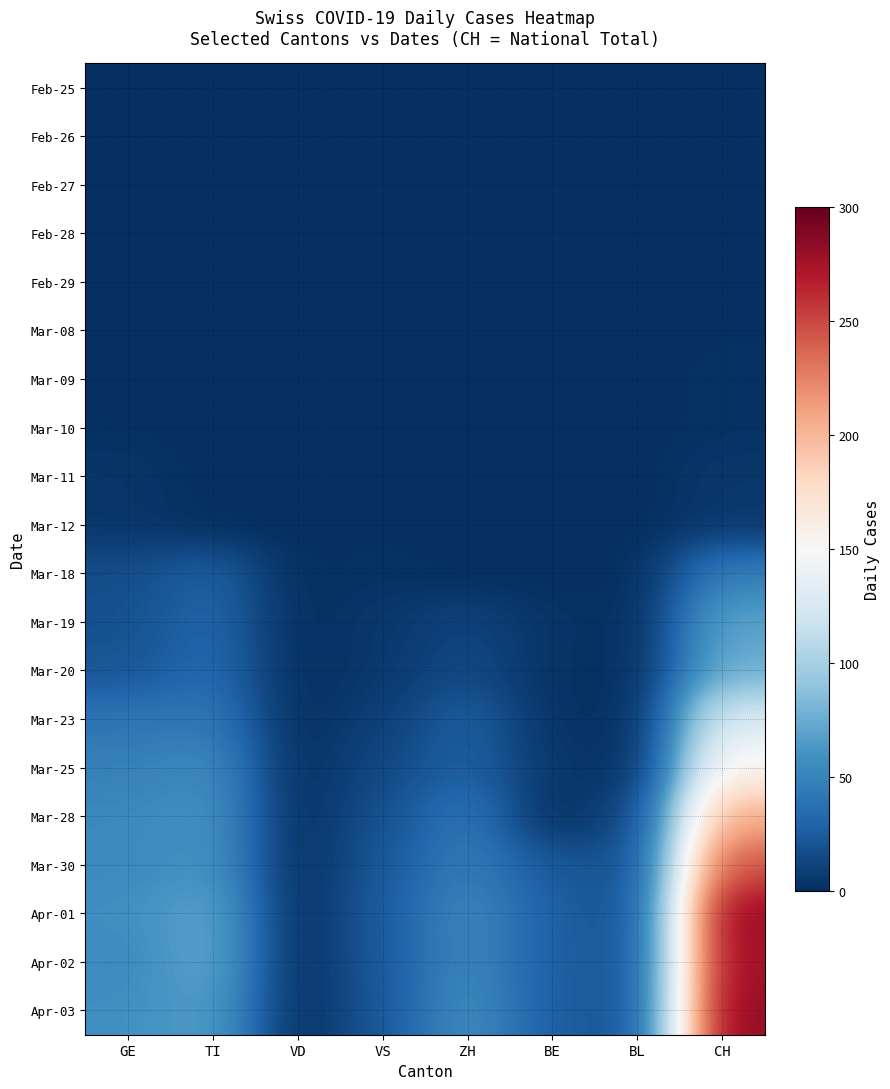

Reading left to right, extract all data points from this chart.

Feb-25: GE=0	TI=0	VD=0	VS=0	ZH=0	BE=0	BL=0	CH=0
Feb-26: GE=0	TI=0	VD=0	VS=0	ZH=0	BE=0	BL=0	CH=0
Feb-27: GE=0	TI=0	VD=0	VS=0	ZH=0	BE=0	BL=0	CH=0
Feb-28: GE=0	TI=0	VD=0	VS=1	ZH=0	BE=0	BL=0	CH=0
Feb-29: GE=0	TI=0	VD=0	VS=1	ZH=0	BE=0	BL=0	CH=0
Mar-08: GE=0	TI=0	VD=0	VS=1	ZH=0	BE=0	BL=0	CH=1
Mar-09: GE=1	TI=0	VD=0	VS=1	ZH=0	BE=0	BL=0	CH=2
Mar-10: GE=1	TI=0	VD=0	VS=1	ZH=0	BE=0	BL=0	CH=2
Mar-11: GE=4	TI=0	VD=0	VS=1	ZH=0	BE=0	BL=0	CH=5
Mar-12: GE=4	TI=0	VD=0	VS=1	ZH=0	BE=0	BL=0	CH=5
Mar-18: GE=17	TI=28	VD=0	VS=2	ZH=0	BE=0	BL=0	CH=47
Mar-19: GE=18	TI=32	VD=0	VS=5	ZH=12	BE=3	BL=0	CH=70
Mar-20: GE=21	TI=34	VD=0	VS=5	ZH=15	BE=2	BL=0	CH=77
Mar-23: GE=41	TI=43	VD=0	VS=9	ZH=27	BE=2	BL=0	CH=128
Mar-25: GE=48	TI=55	VD=0	VS=14	ZH=28	BE=5	BL=0	CH=157
Mar-28: GE=54	TI=60	VD=0	VS=19	ZH=42	BE=0	BL=13	CH=206
Mar-30: GE=54	TI=61	VD=0	VS=23	ZH=46	BE=23	BL=16	CH=246
Apr-01: GE=58	TI=72	VD=0	VS=25	ZH=54	BE=27	BL=17	CH=282
Apr-02: GE=54	TI=73	VD=0	VS=24	ZH=53	BE=27	BL=18	CH=279
Apr-03: GE=58	TI=67	VD=0	VS=23	ZH=57	BE=26	BL=18	CH=284